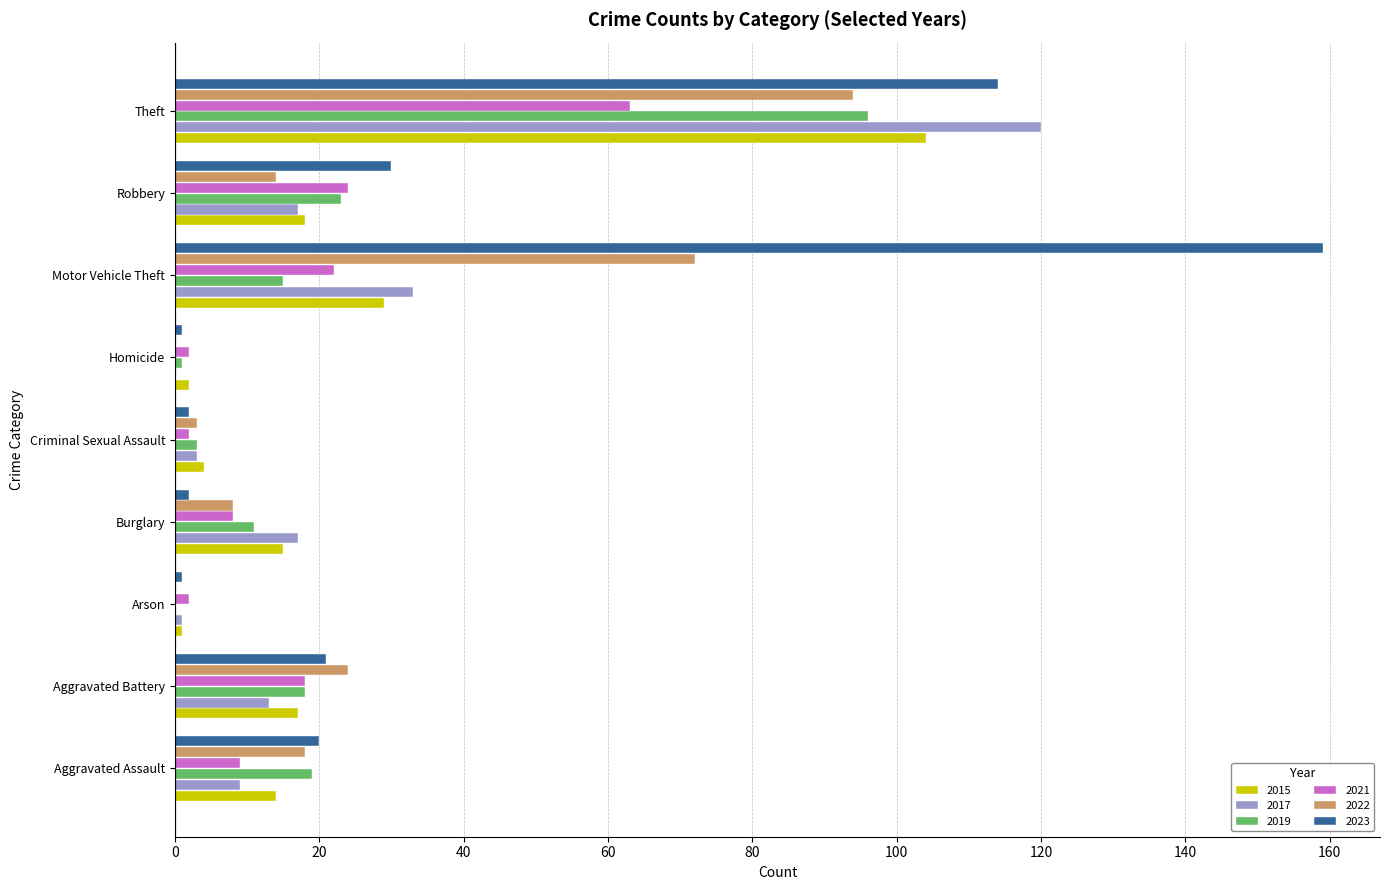

Which series has the largest total across all categories?

2023